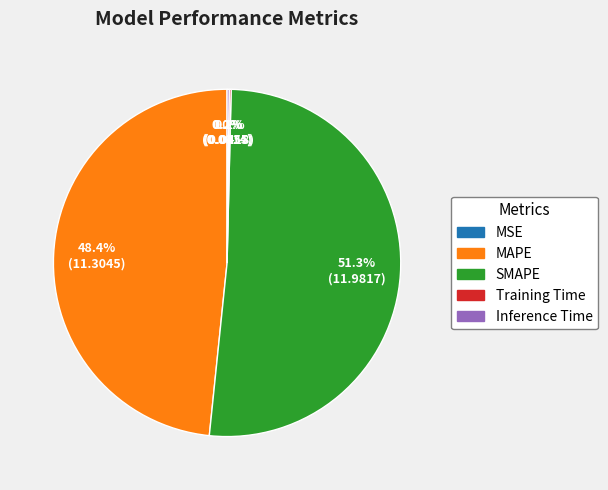

True or false: MAPE accounts for 48% of the total.

True